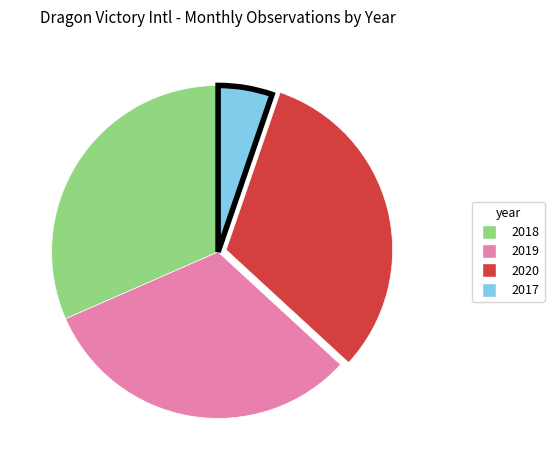

Is there a majority slice in this chart?

No